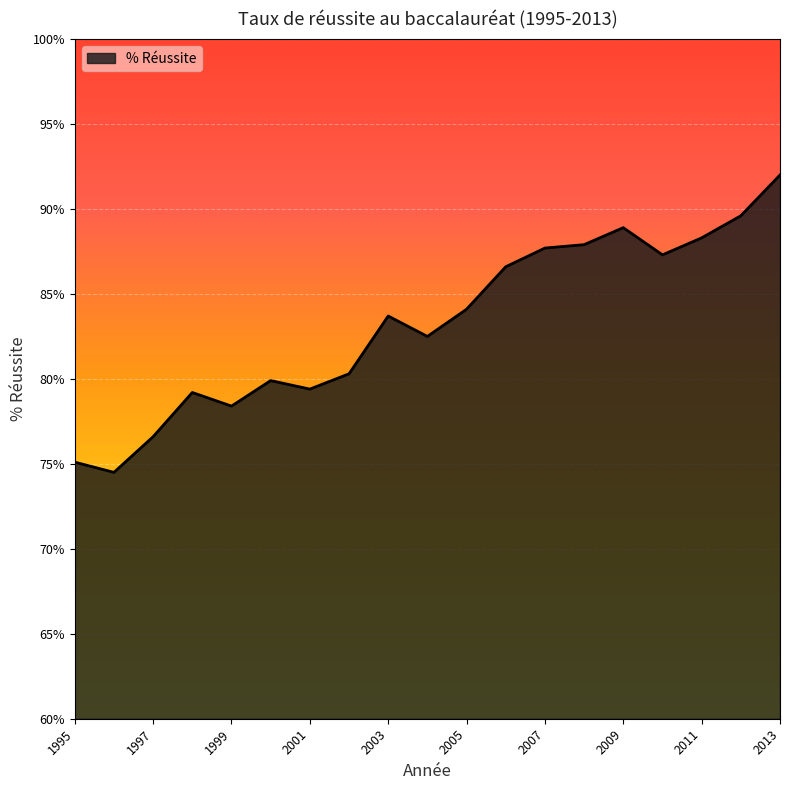

Reading left to right, transcribe all the data shown in this chart.

75.1	74.5	76.6	79.2	78.4	79.9	79.4	80.3	83.7	82.5	84.1	86.6	87.7	87.9	88.9	87.3	88.3	89.6	92.0